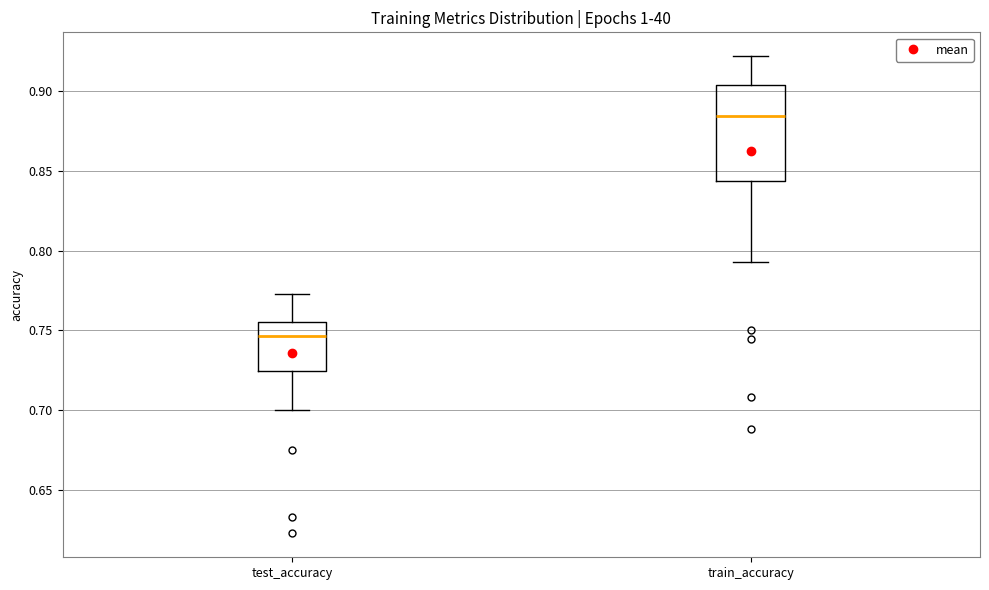

Reading left to right, transcribe this box plot: for each box, give where its median line is, the range the box spans, and where its two whiskers end, as read against the y-axis. The values are not printed on the chart, so give them approximately, as read against the axis.

test_accuracy: median 0.745, box 0.725 to 0.755, whiskers 0.700 to 0.775
train_accuracy: median 0.885, box 0.845 to 0.905, whiskers 0.795 to 0.920